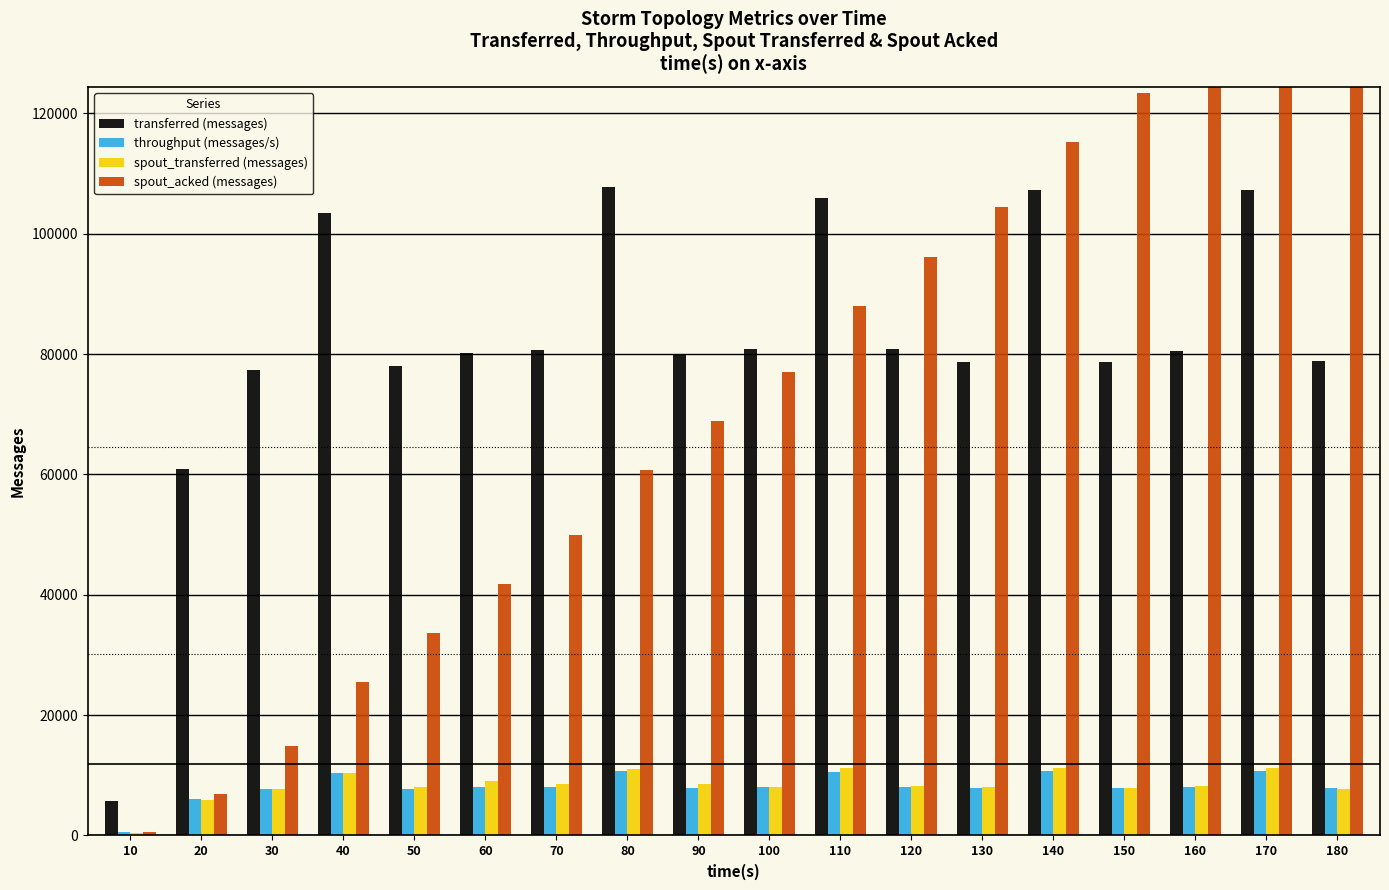

How many bars are there in each group?

4